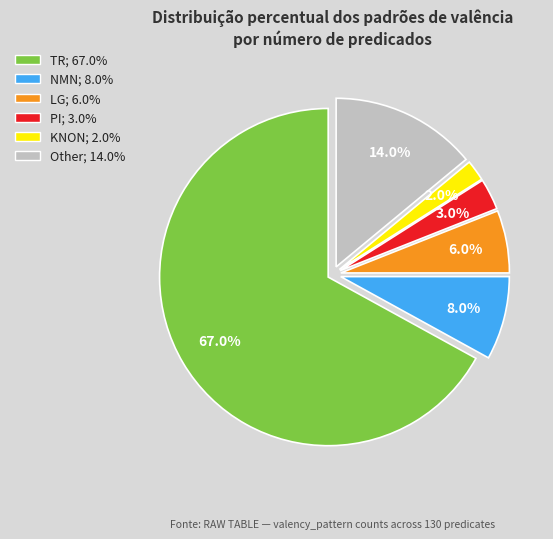

Which slice represents more than half of the pie?

TR